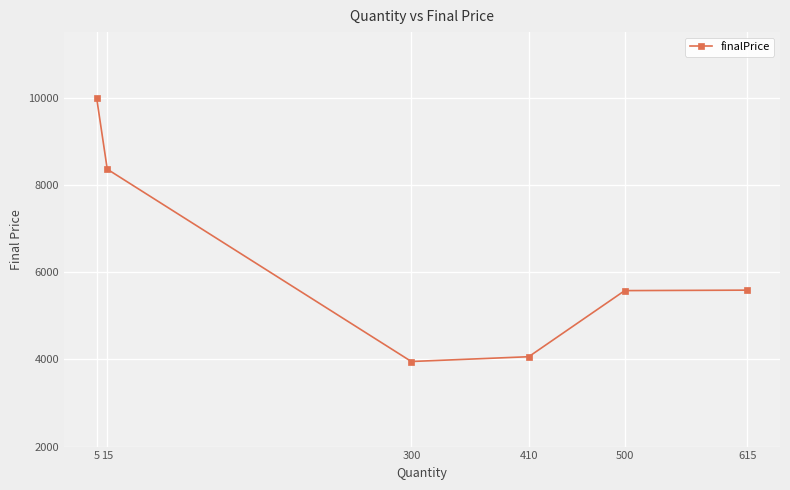

At which category does the chart reach its minimum across all series?

300